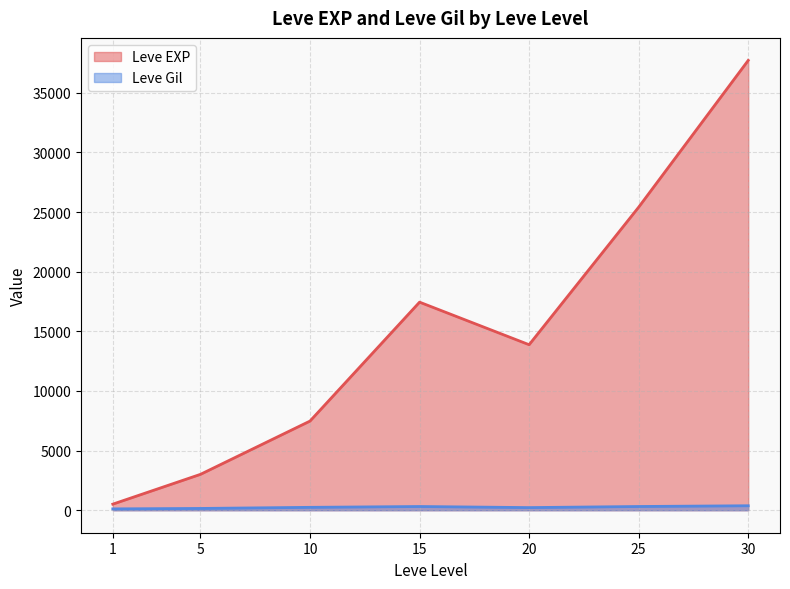

Which series has the largest range (max minus min)?

Leve EXP